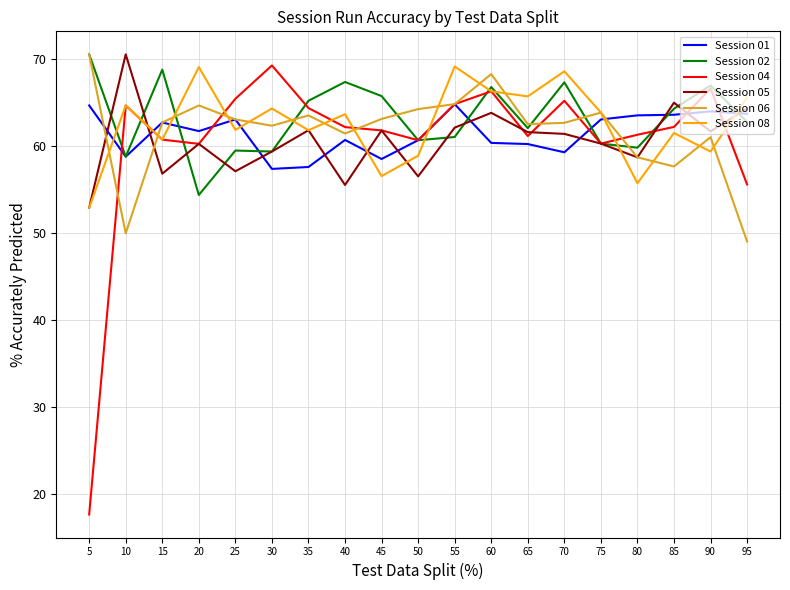

Where is the first local maximum for Session 02?

15